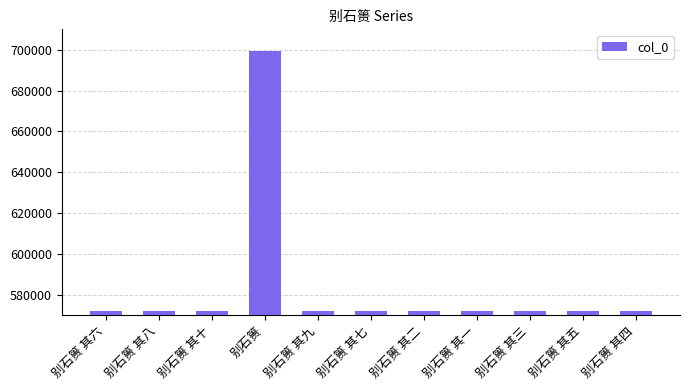

What is the change in value from 别石篑 其三 to 别石篑 其四?

+1